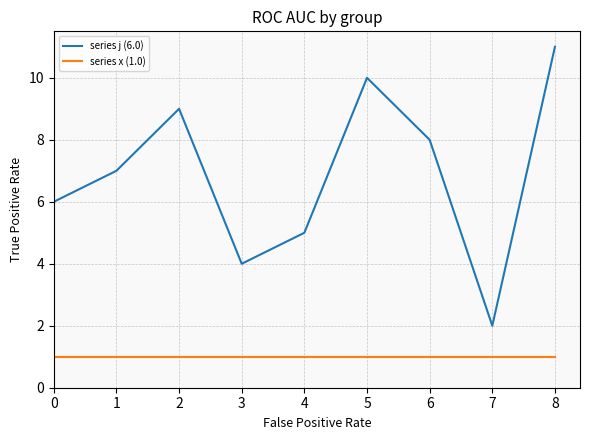

How many values in the series j (6.0) series exceed 6?

5